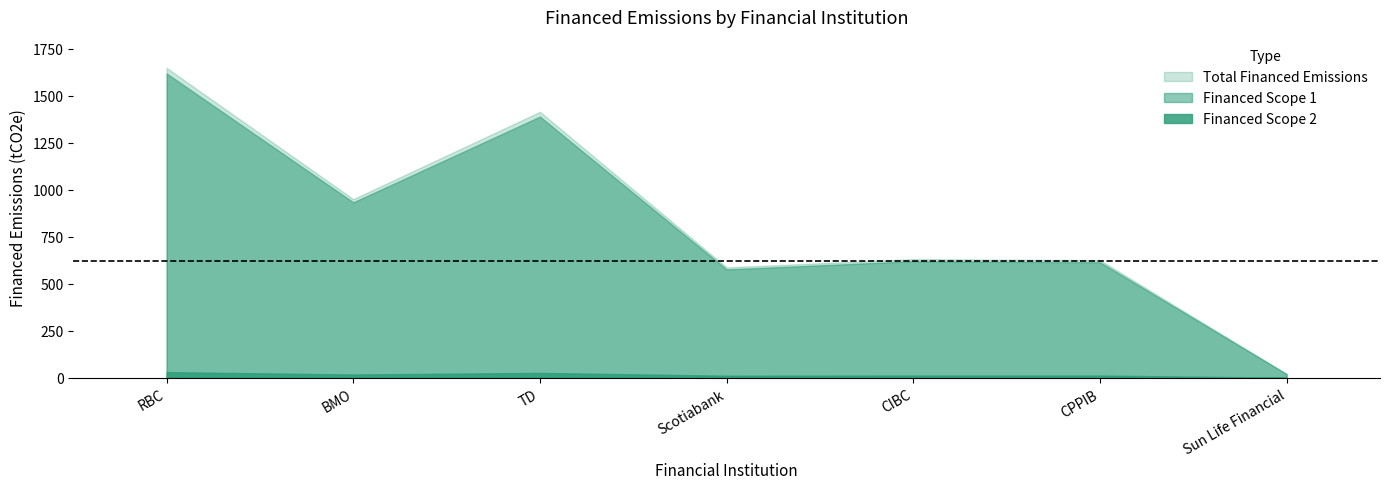

Where is the first local maximum for Total Financed Emissions?

TD